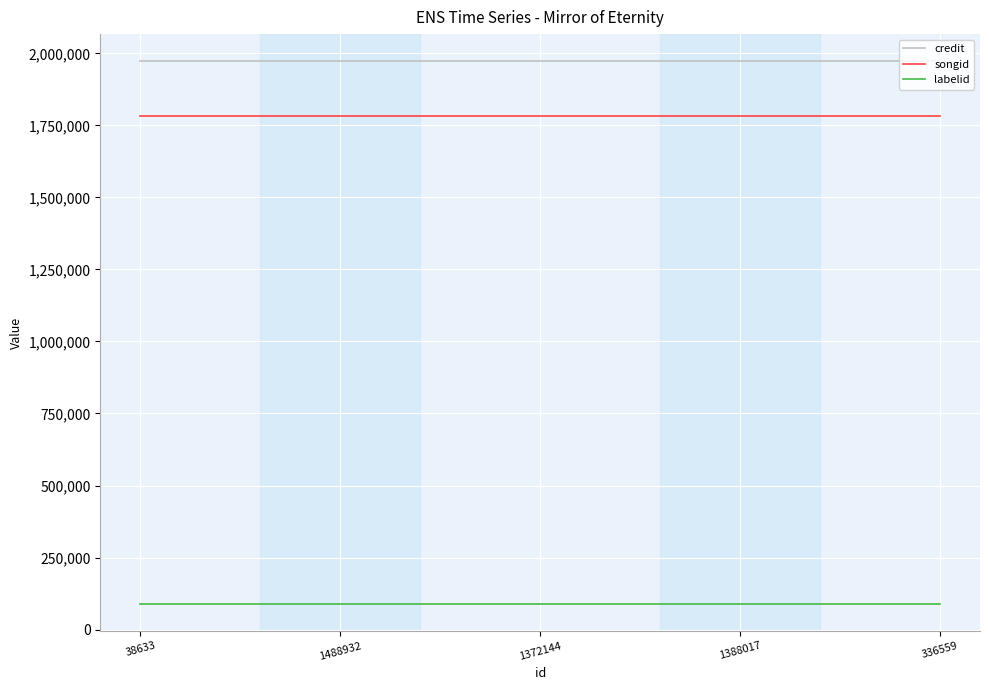

What is the spread (max minus min) of values at 1372144?

1883227